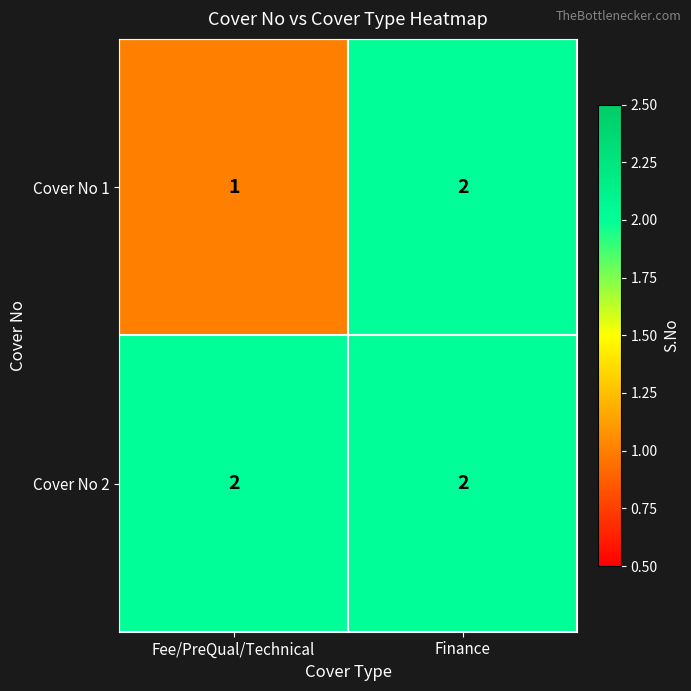

The Cover No 1 series shows 2 at Finance. True or false?

True